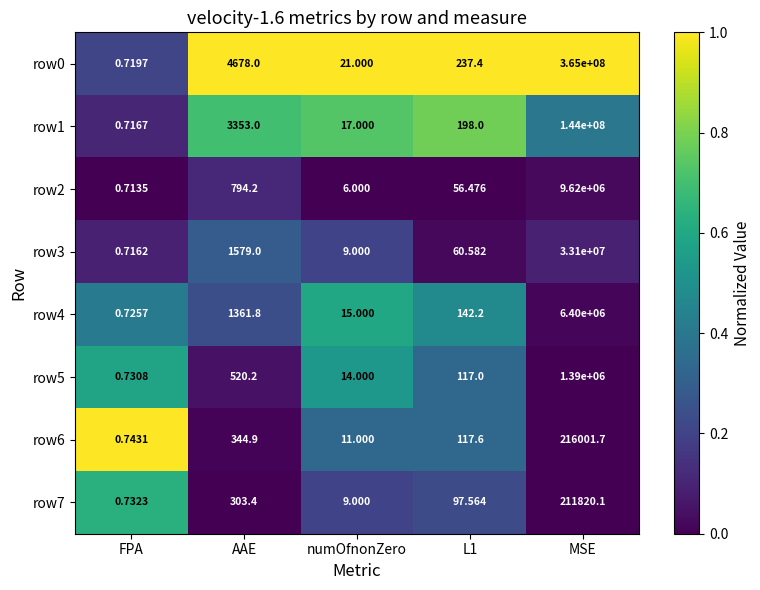

Which category has the lowest value across all series?

FPA